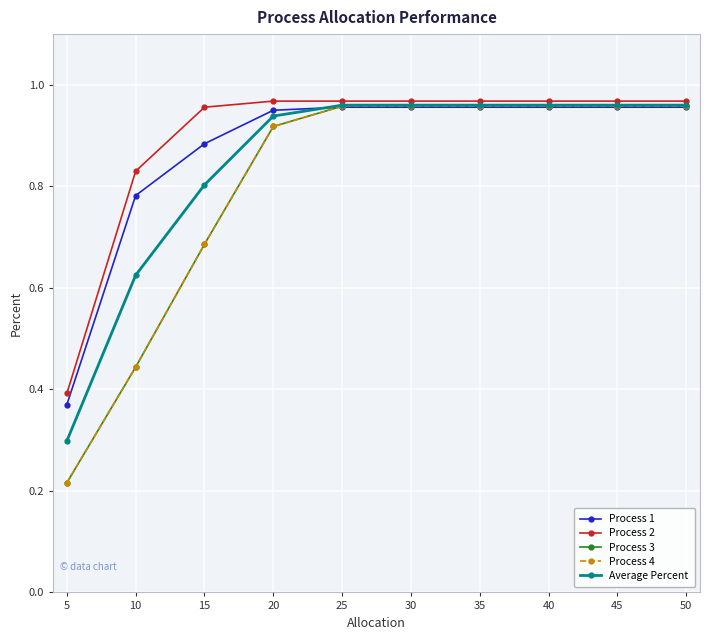

Does the chart have visible grid lines?

Yes